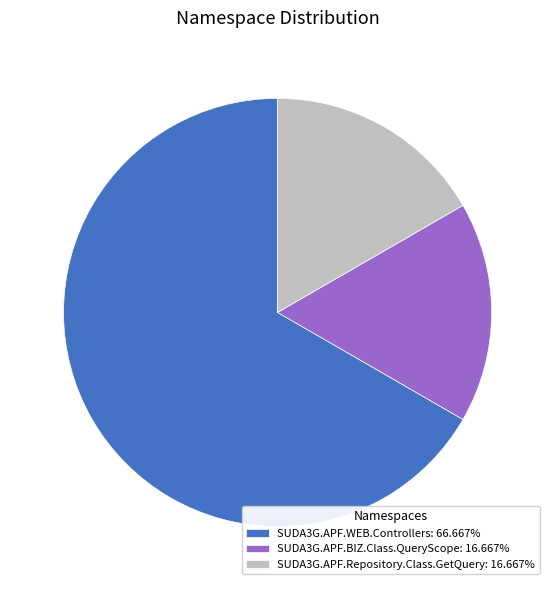

Which category accounts for the majority?

SUDA3G.APF.WEB.Controllers